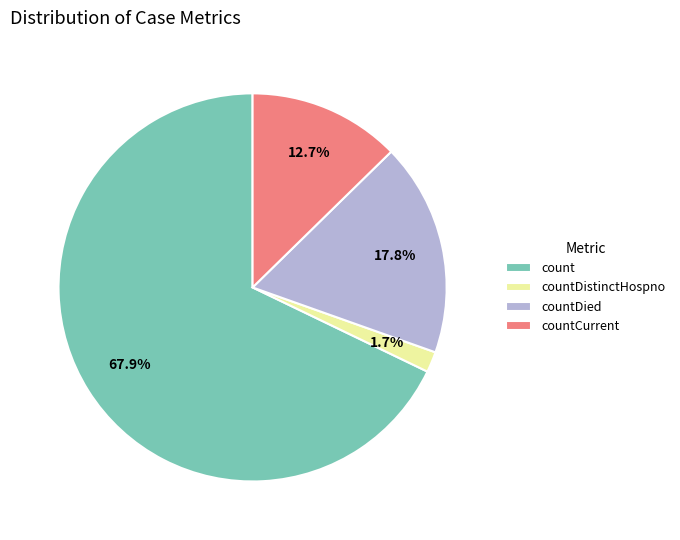

To the nearest percent, what is the difference between the largest and smallest slice percentages?

66%